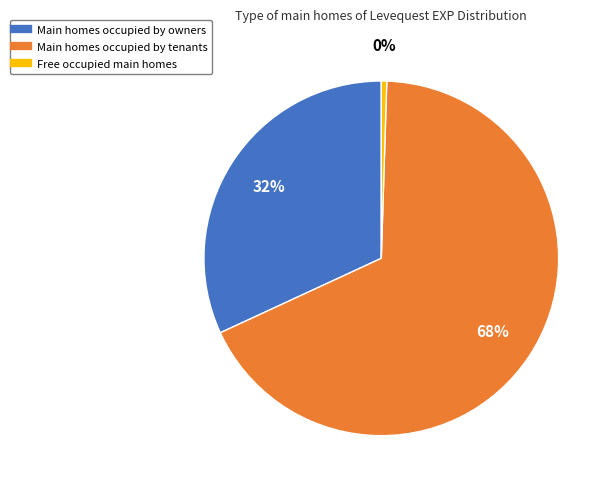

Is there any slice that represents more than half of the pie?

Yes